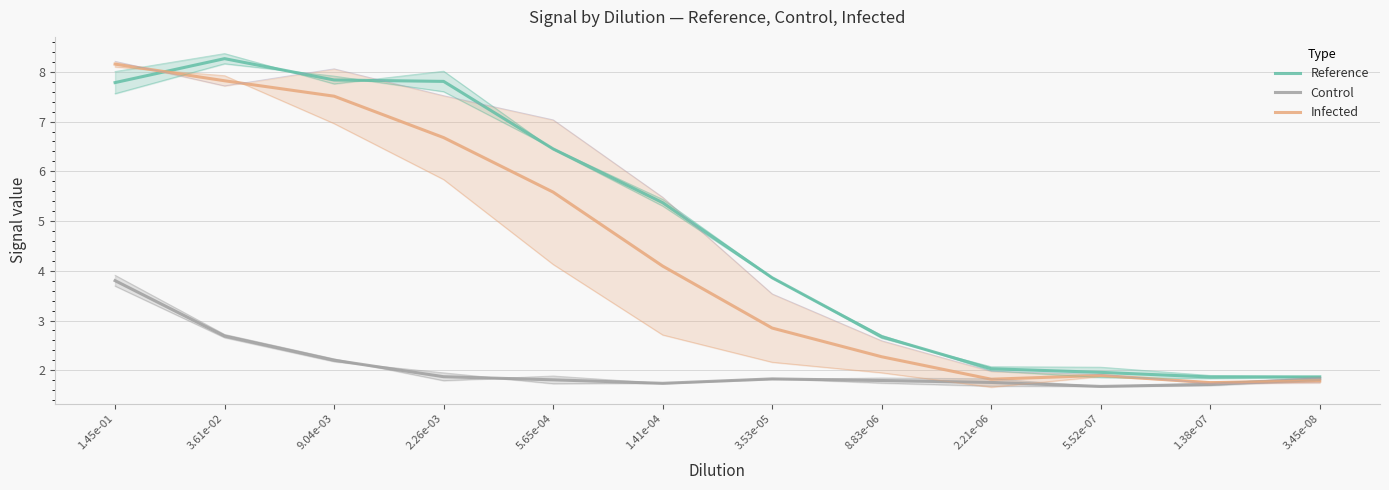

Reading left to right, transcribe all the data shown in this chart.

Reference: 7.8	8.3	7.8	7.8	6.5	5.4	3.9	2.7	2.0	2.0	1.9	1.9
Control: 3.8	2.7	2.2	1.9	1.8	1.7	1.8	1.8	1.8	1.7	1.7	1.8
Infected: 8.2	7.8	7.5	6.7	5.6	4.1	2.8	2.3	1.8	1.9	1.8	1.8